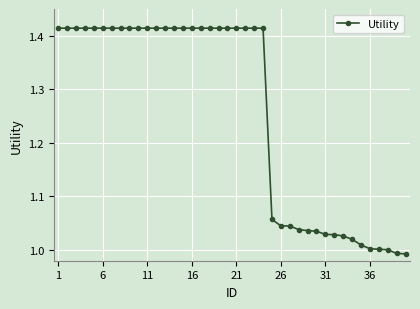

What is the difference between the maximum and minimum values?

0.4